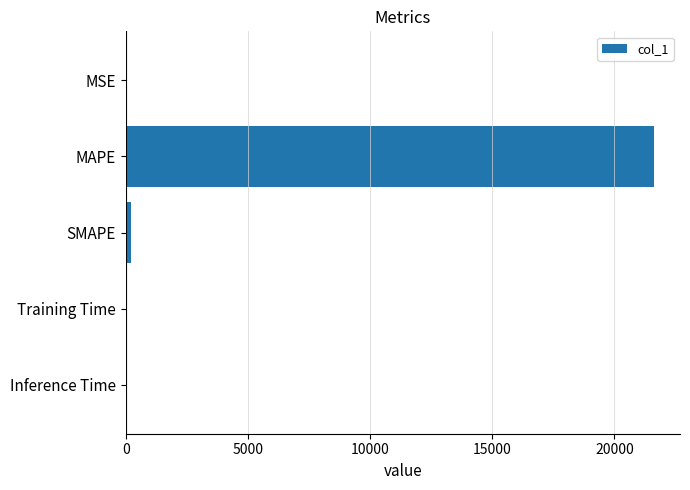

Between Training Time and MAPE, which is larger?

MAPE